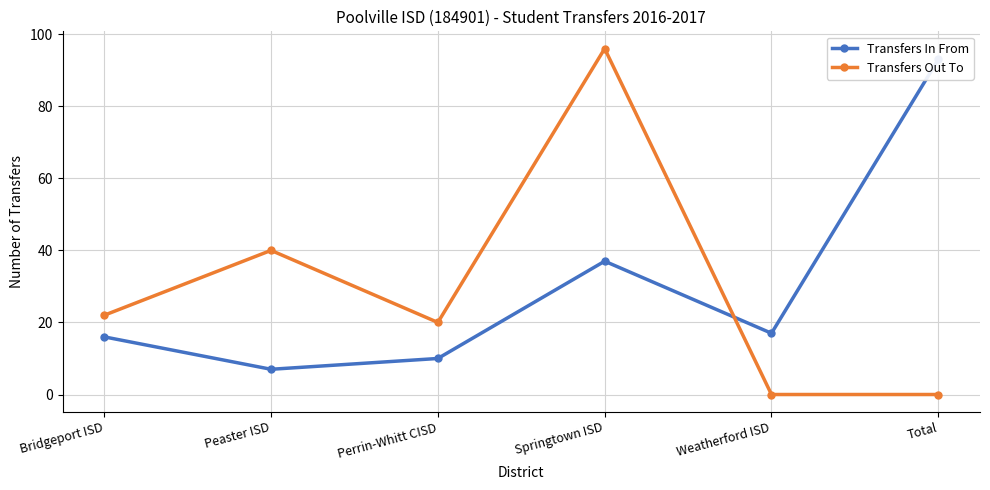

How many times do Transfers Out To and Transfers In From cross each other?

1